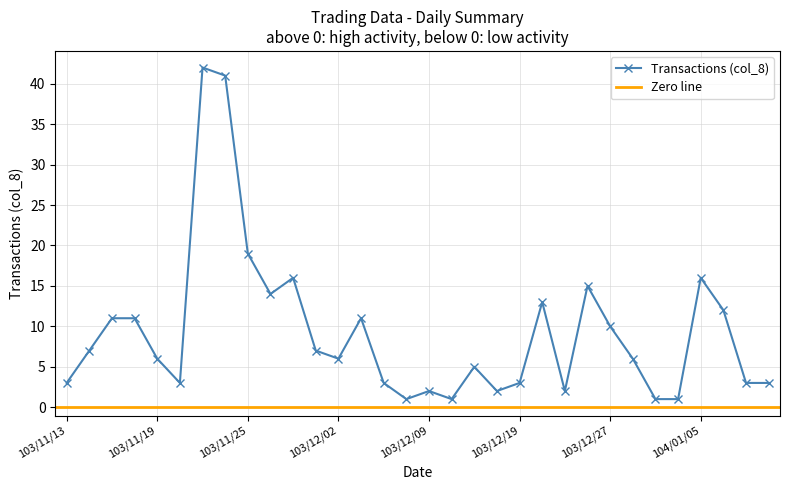

How many series are shown in this chart?

1